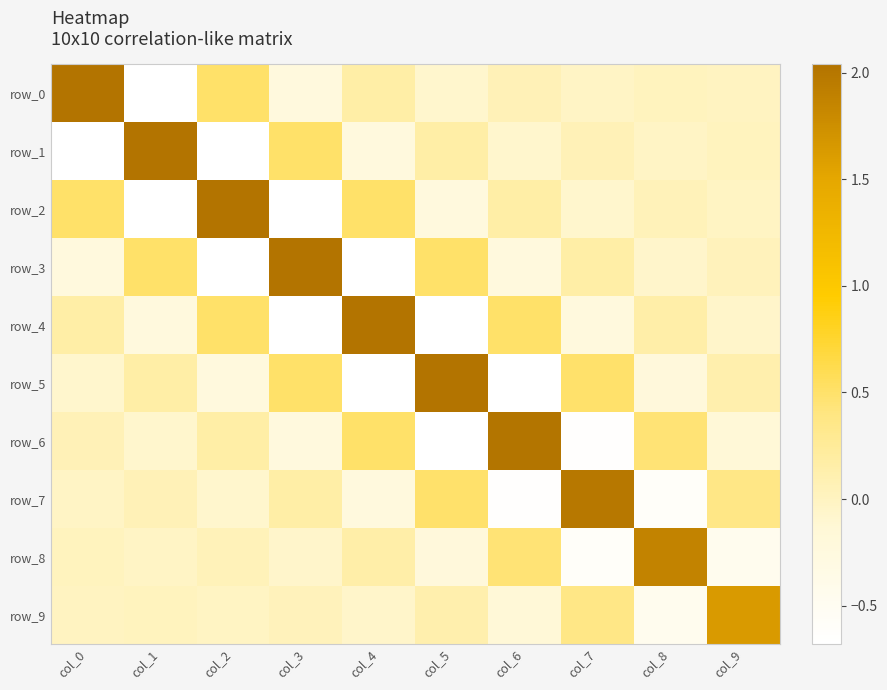

What is the sum of all row_2 values?

1.6